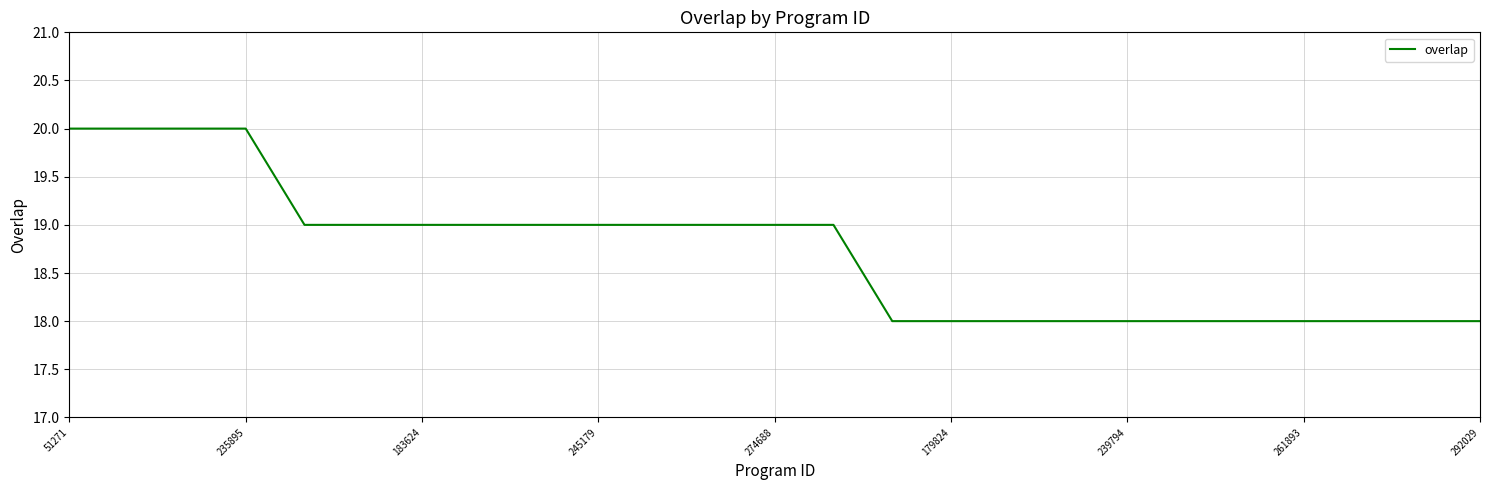

What is the sum of all values?

468